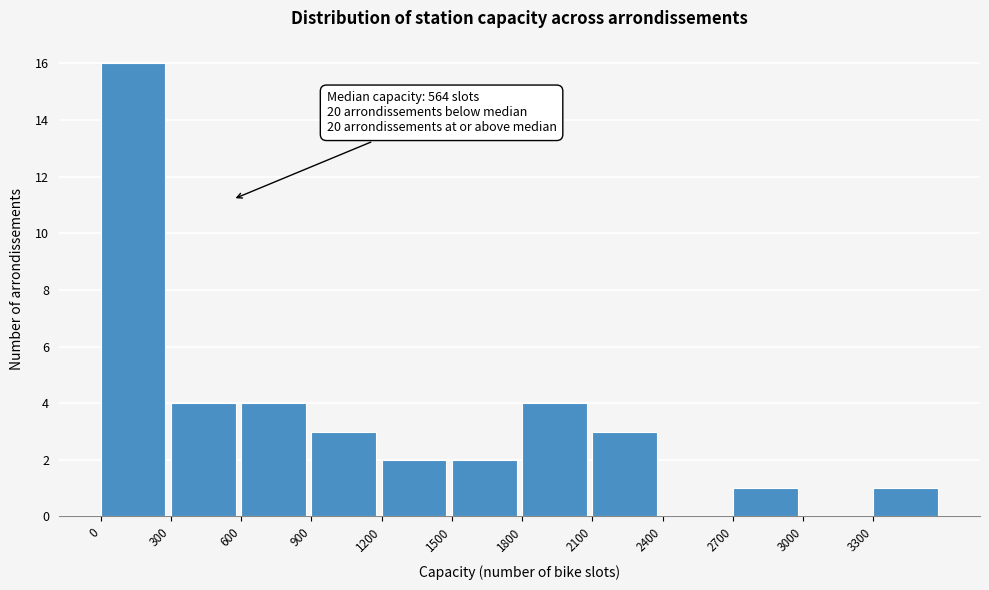

Over which range of the x-axis is the bar tallest?

0 to 300